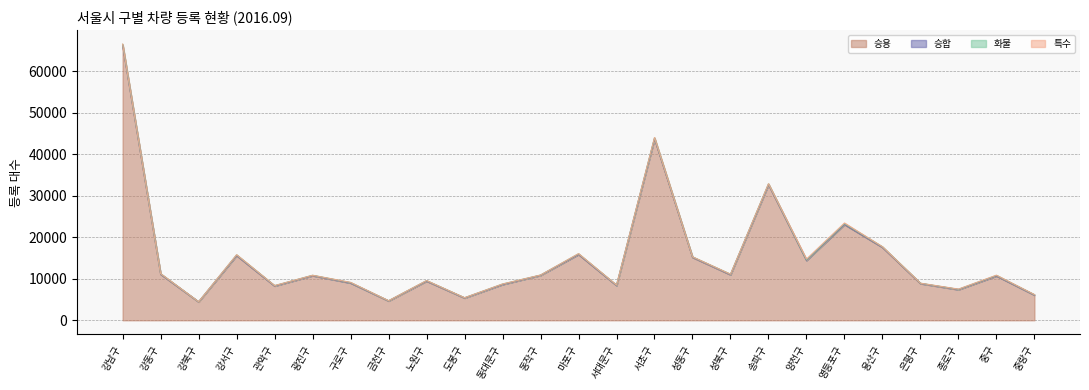

What is the value of the 특수 point at the 9th from the left?

10